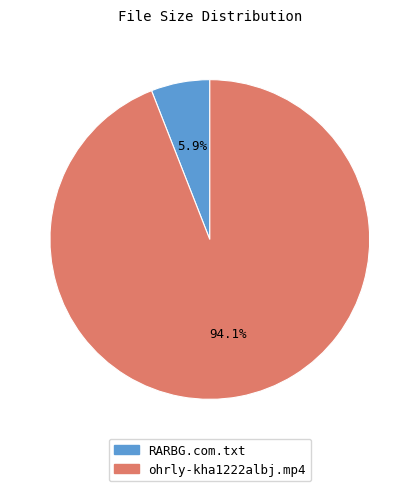

What is the majority slice?

ohrly-kha1222albj.mp4